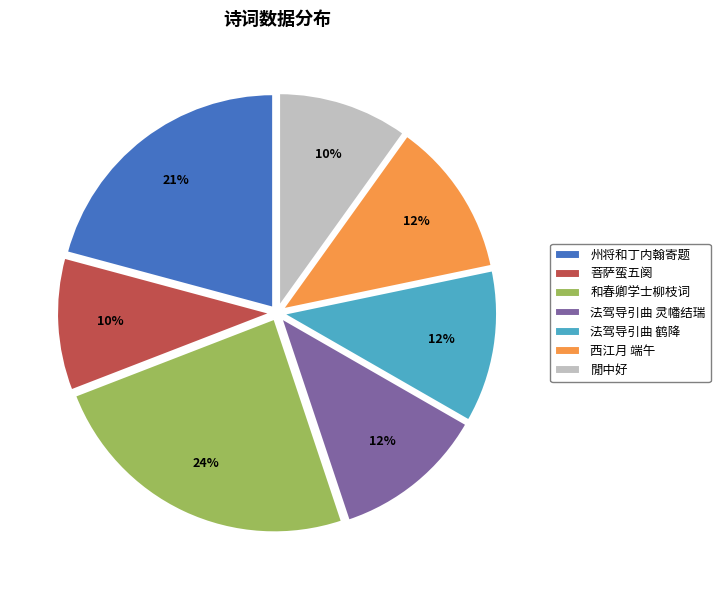

How many slices are in this pie chart?

7